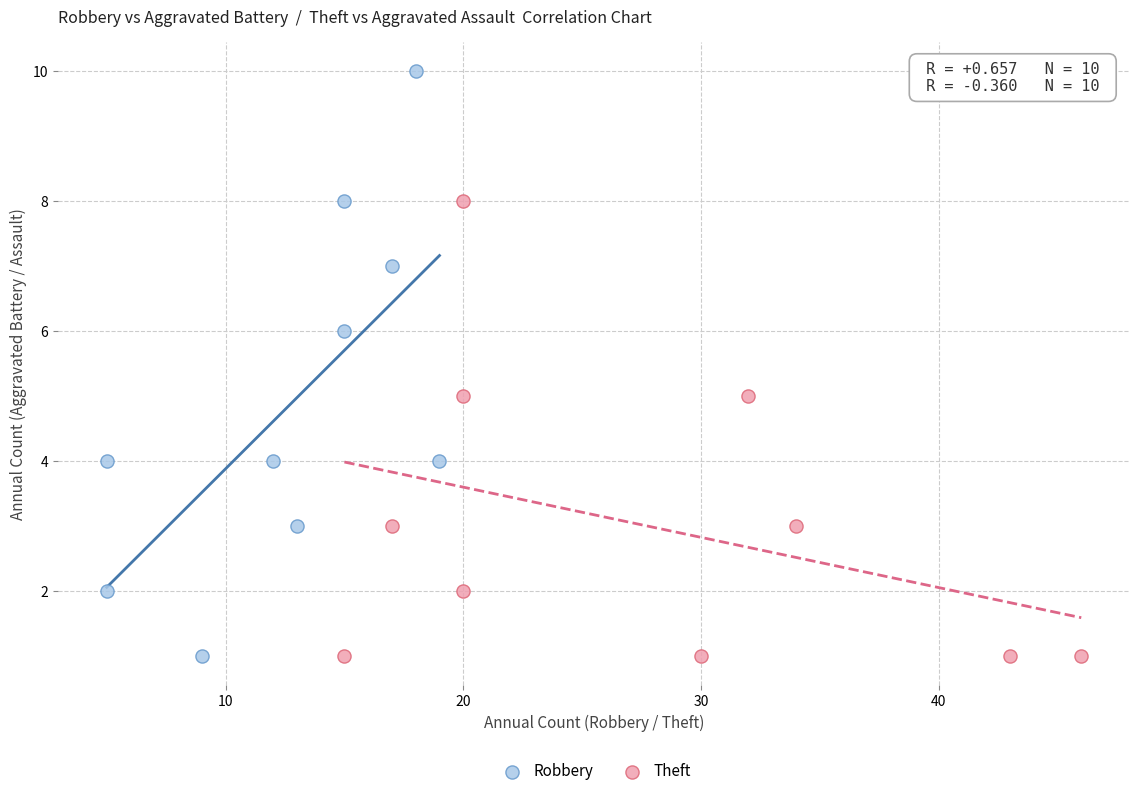

Which series has the largest Y range (max minus min)?

Robbery